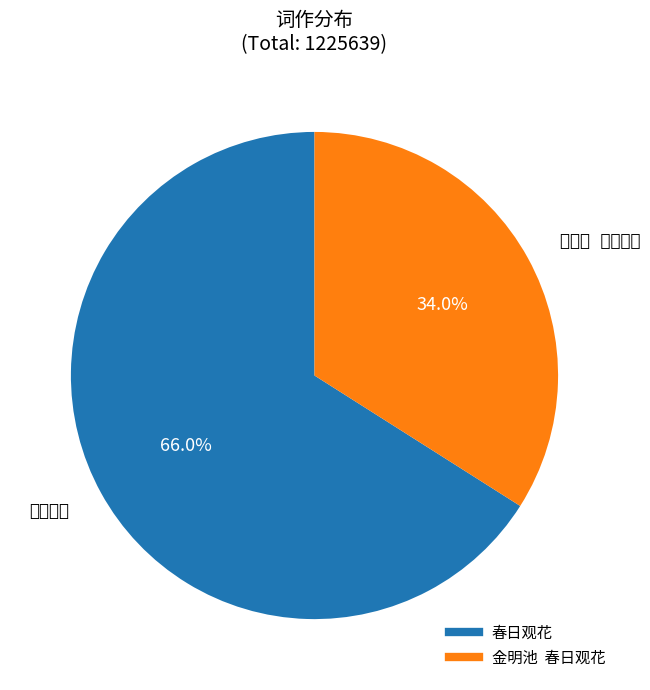

The 春日观花 slice represents 66% of the pie. True or false?

True